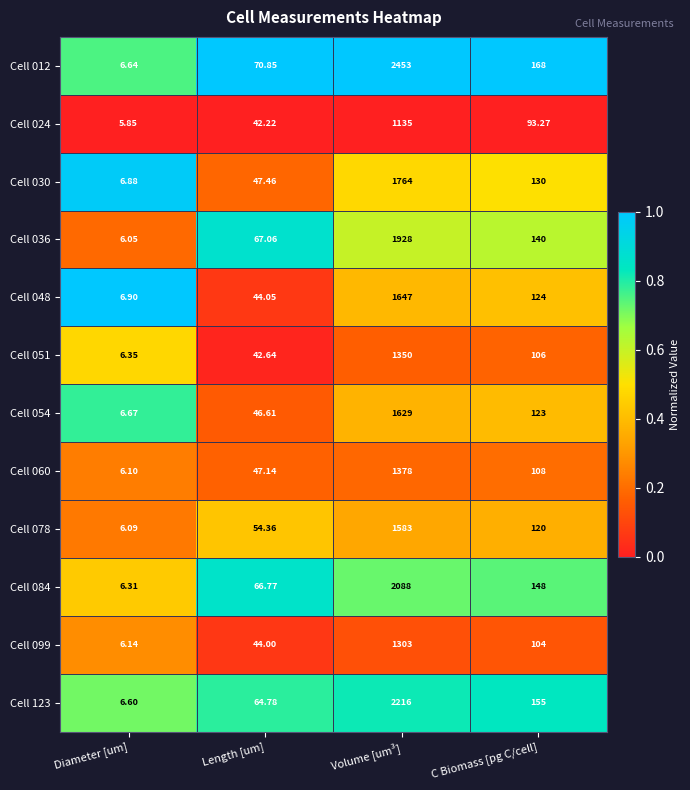

At which category is the sum across all series the highest?

Volume [um³]